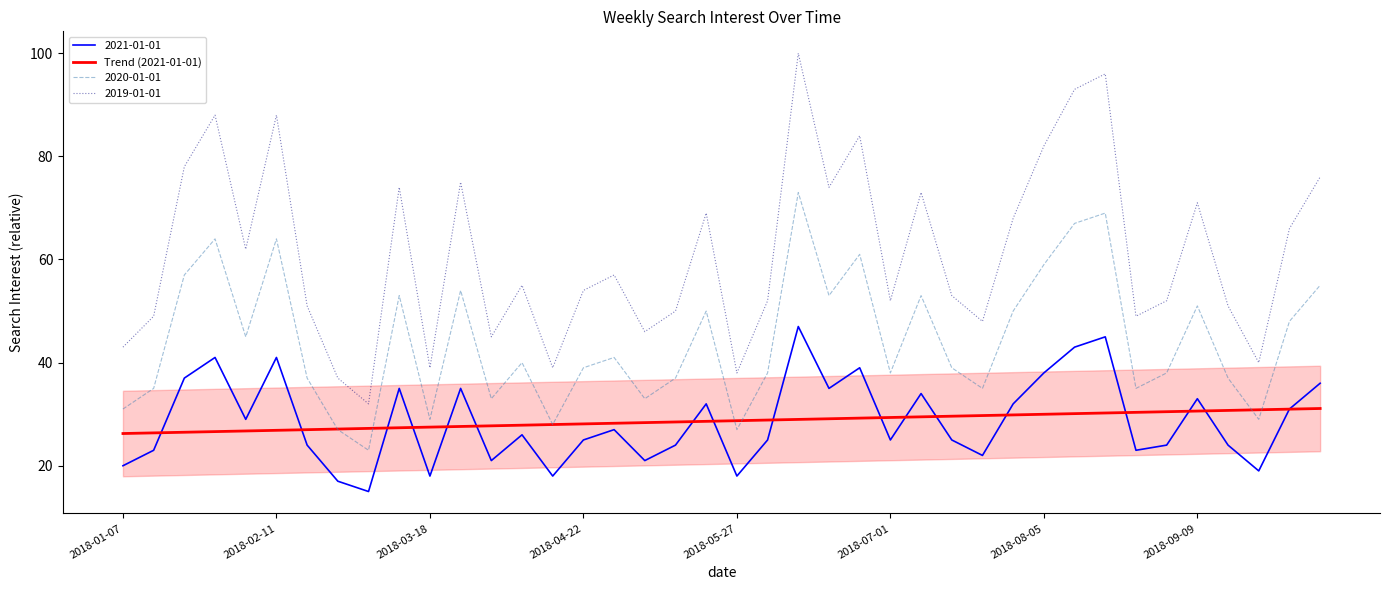

The value at 34 is 30.5. True or false?

True